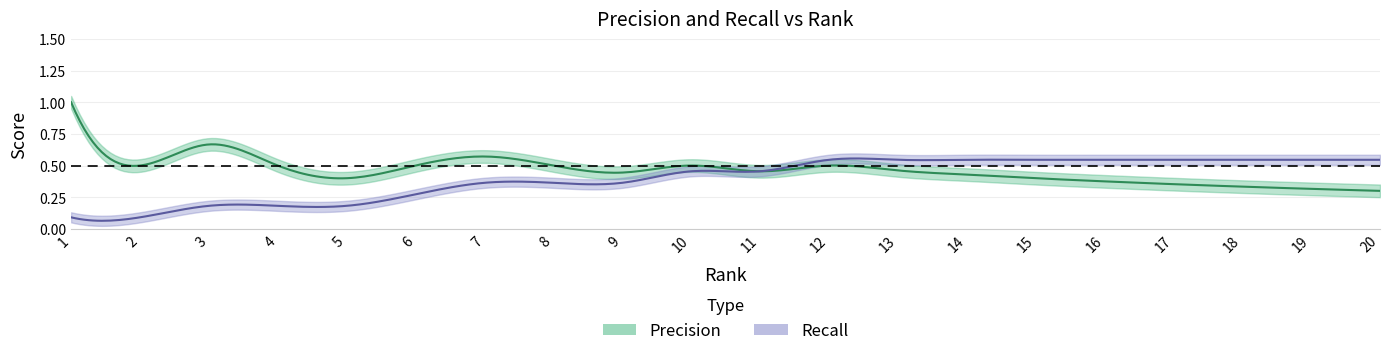

True or false: Recall has a value of 0.4 at 7.

True